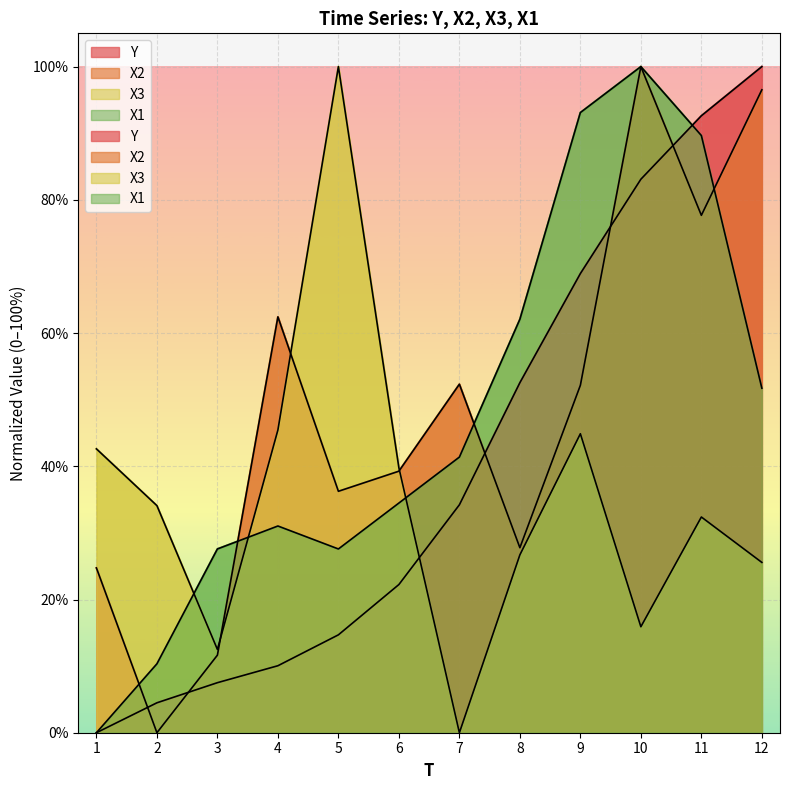

After their last crossing, which series has the higher values: Y or X1?

Y